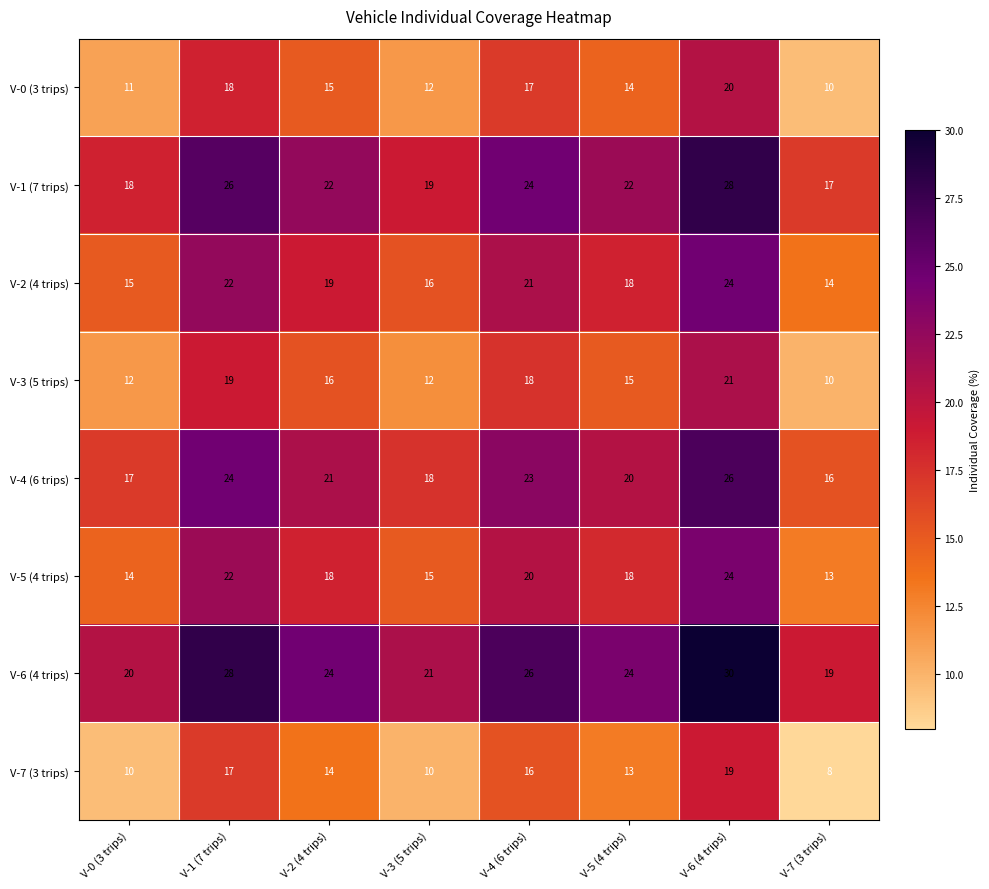

Count the number of data series in this chart.

8